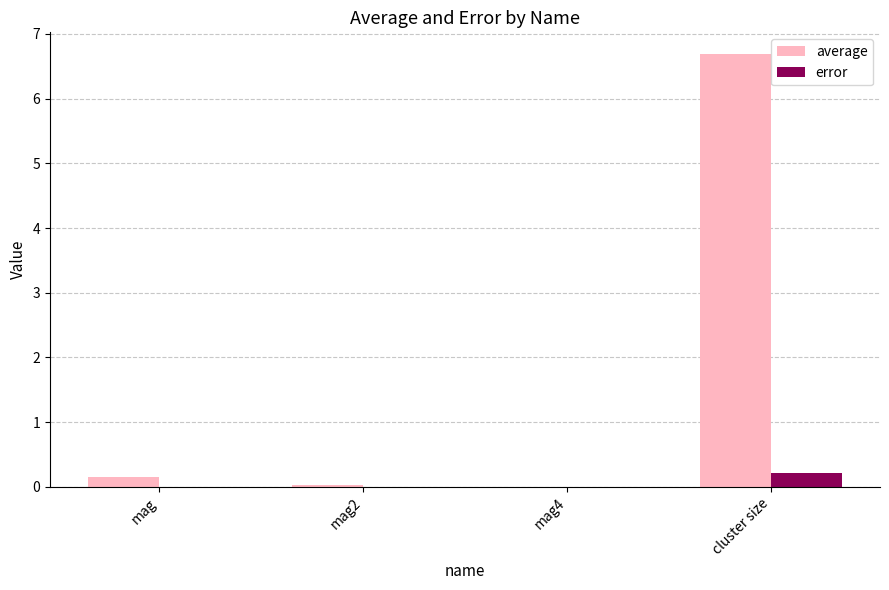

What is the greatest value displayed?

6.7